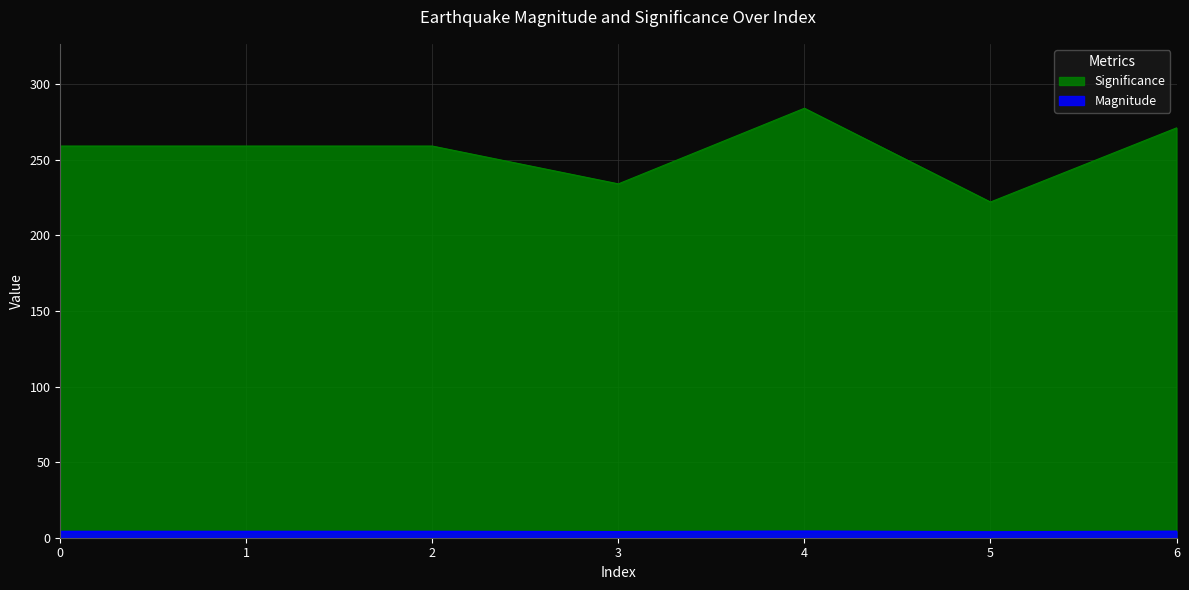

Count the Significance values in the range 234 to 271.

5